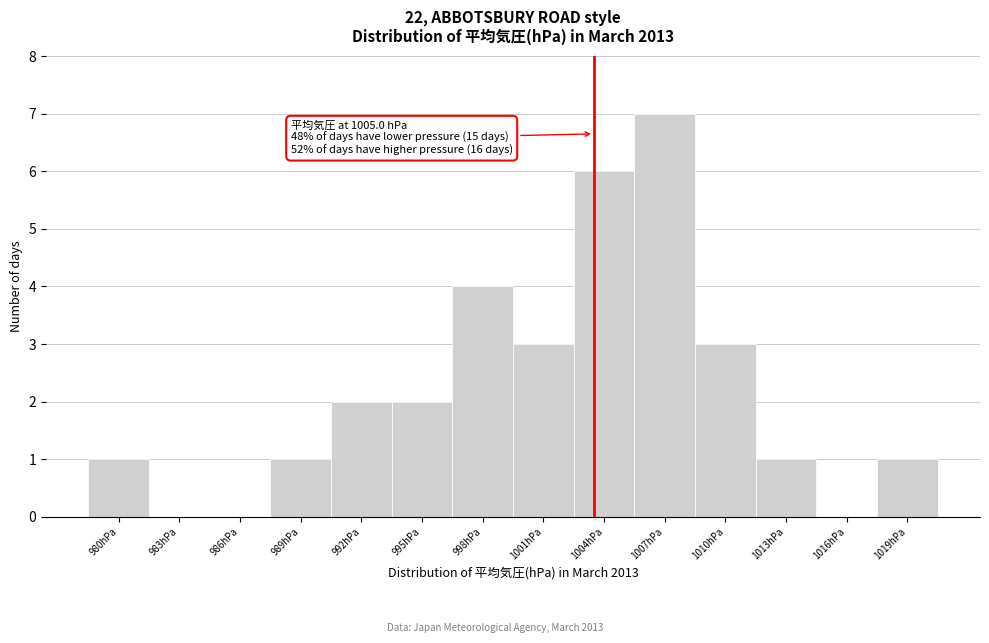

Reading left to right, transcribe all the data shown in this chart.

980hPa=1	983hPa=0	986hPa=0	989hPa=1	992hPa=2	995hPa=2	998hPa=4	1001hPa=3	1004hPa=6	1007hPa=7	1010hPa=3	1013hPa=1	1016hPa=0	1019hPa=1